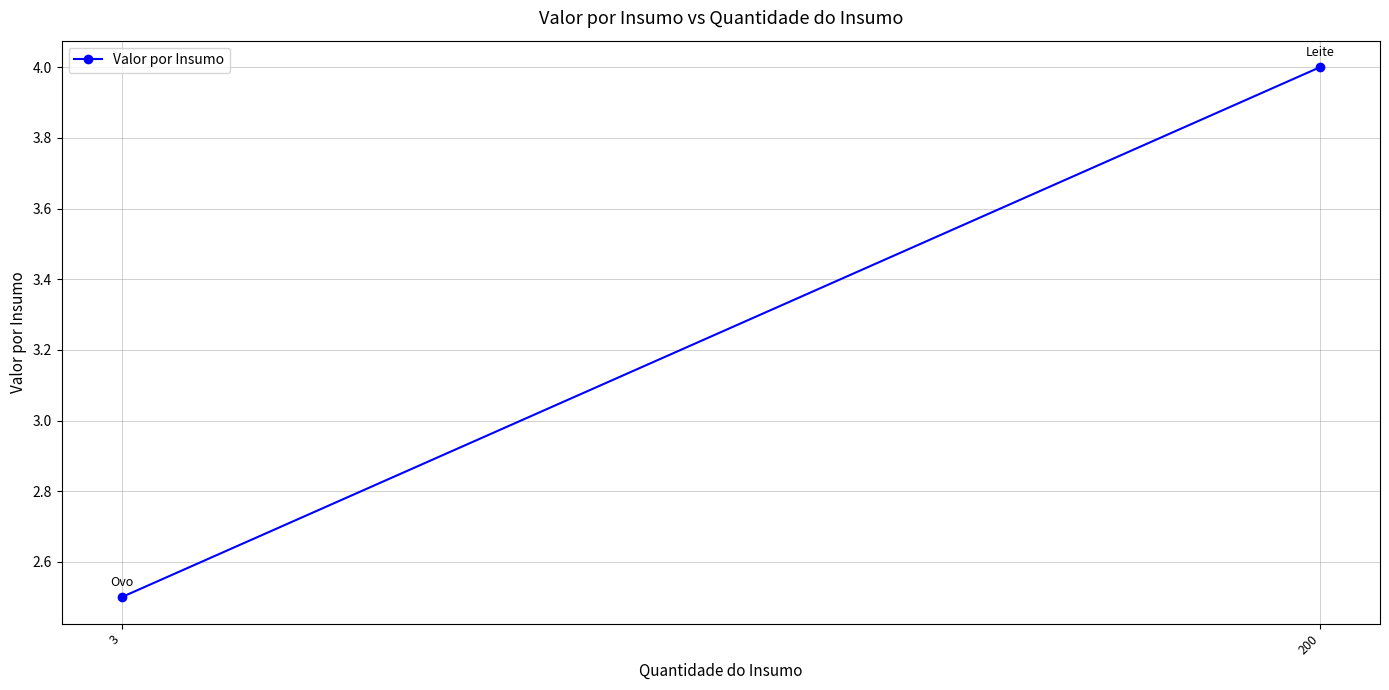

Which category has the lowest value across all series?

3